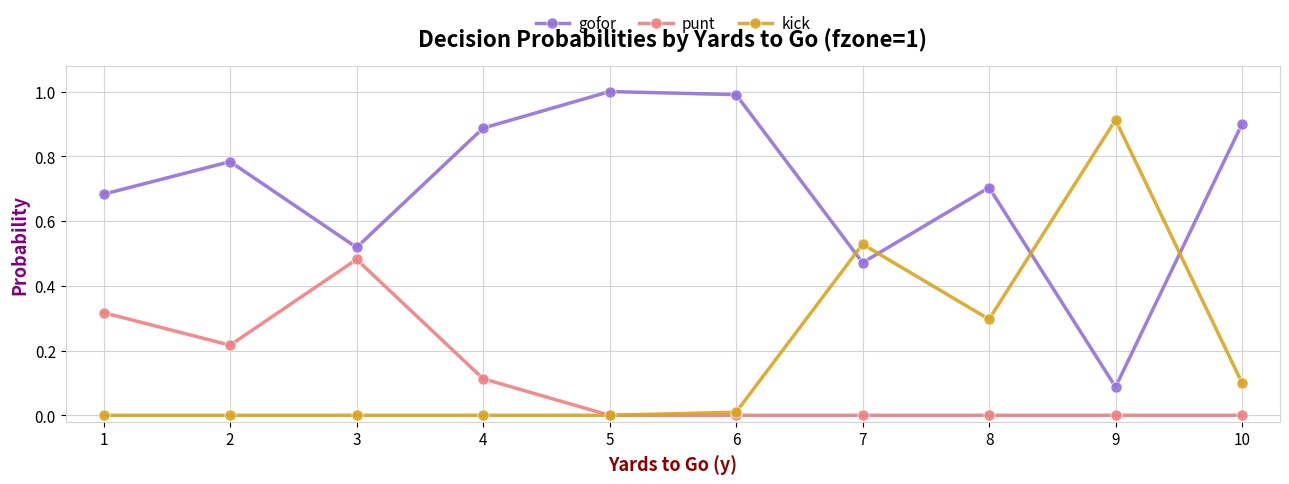

What is the maximum value shown in the chart?

1.0